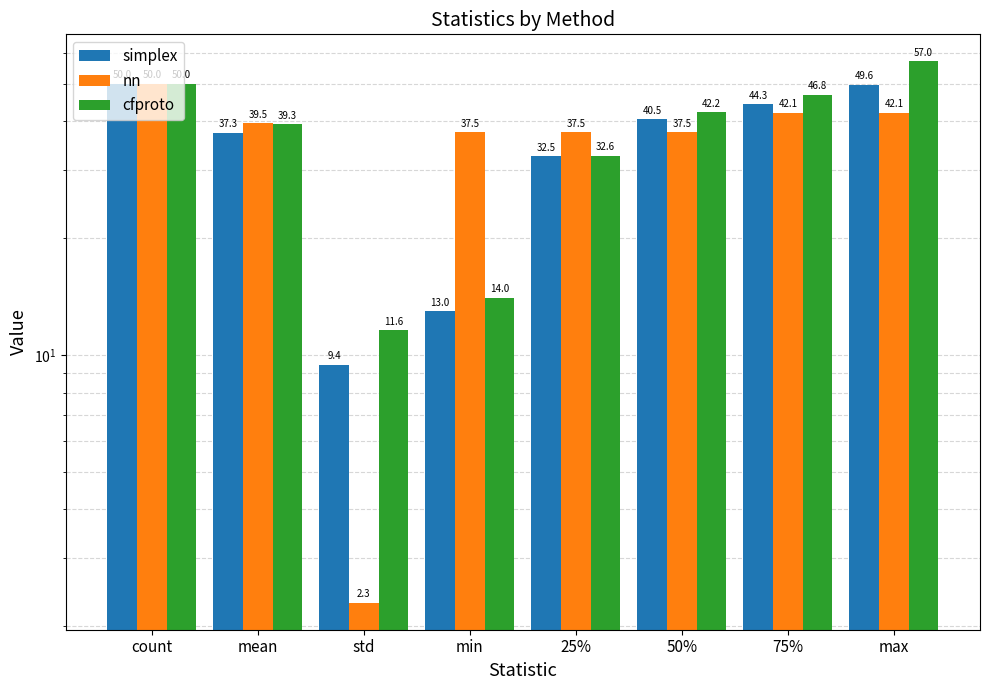

Reading left to right, transcribe all the data shown in this chart.

simplex: 50.0	37.3	9.4	13.0	32.5	40.5	44.3	49.6
nn: 50.0	39.5	2.3	37.5	37.5	37.5	42.1	42.1
cfproto: 50.0	39.3	11.6	14.0	32.6	42.2	46.8	57.0